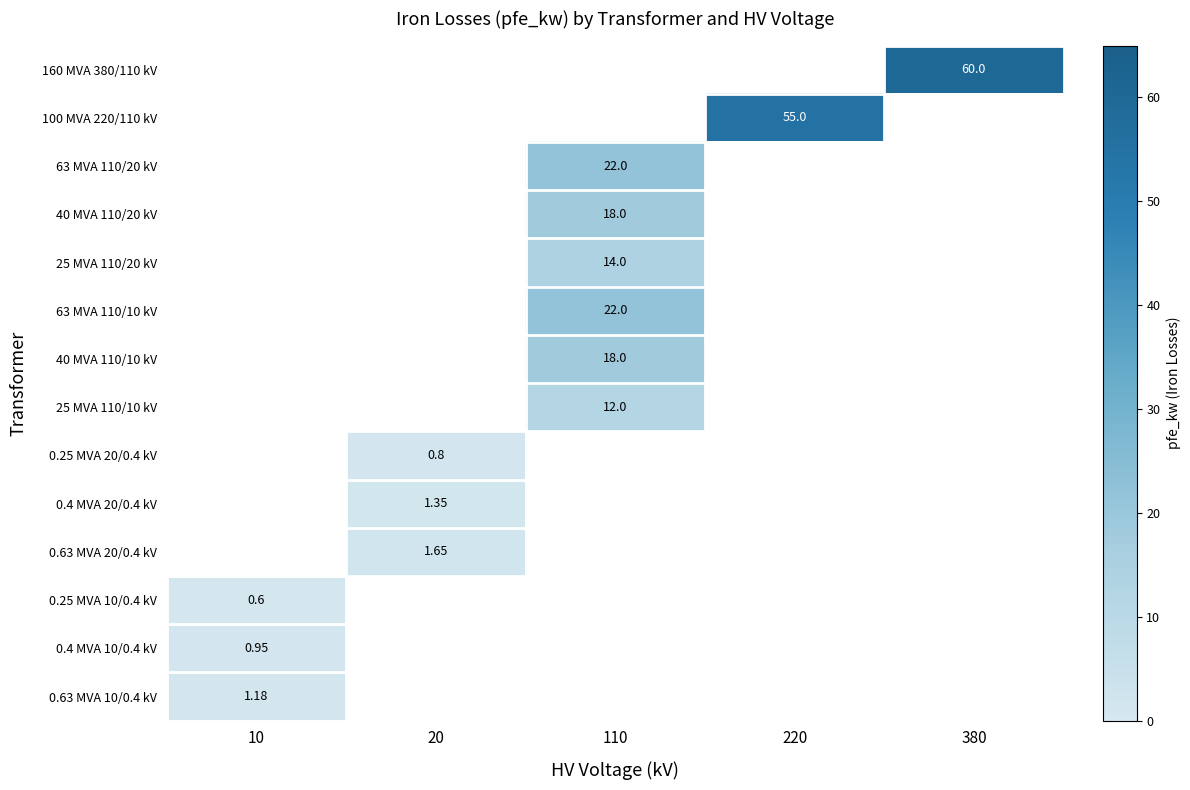

Between 220 and 380, which is larger?

380